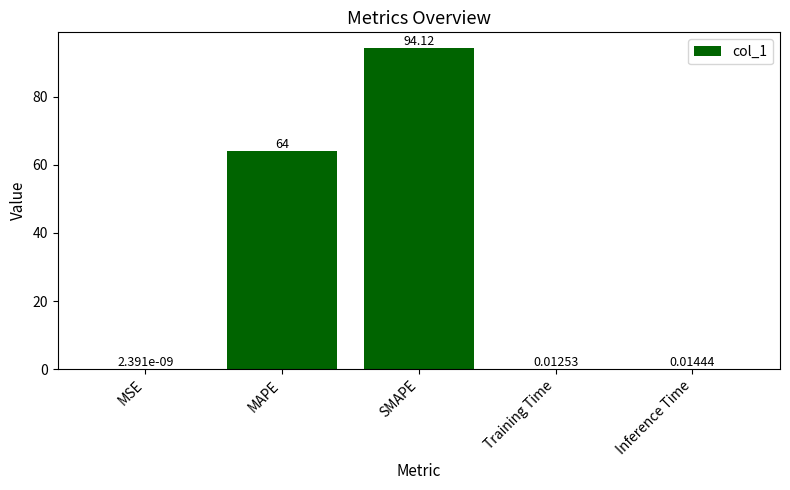

What is the sum of the values at Training Time and MAPE?

64.0